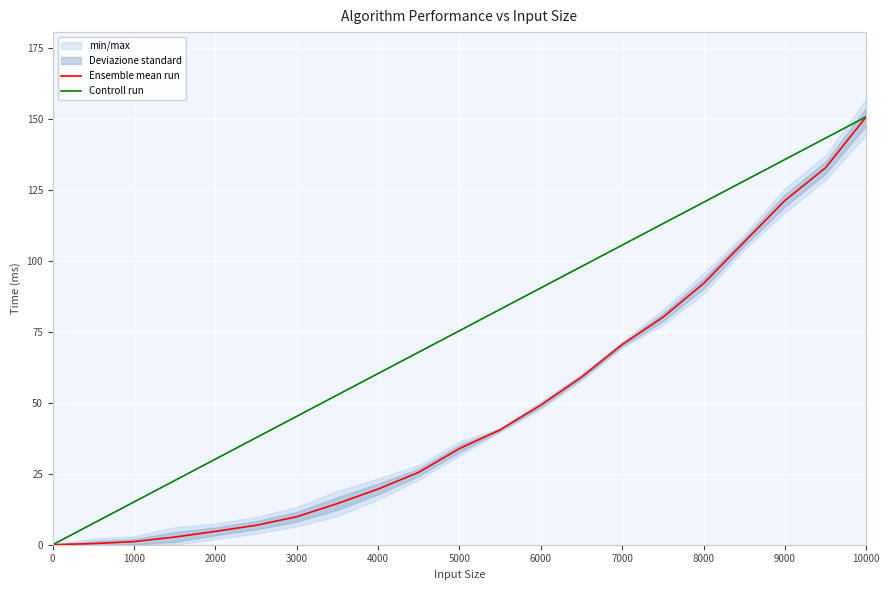

At which label does Controll run reach its peak?

10000